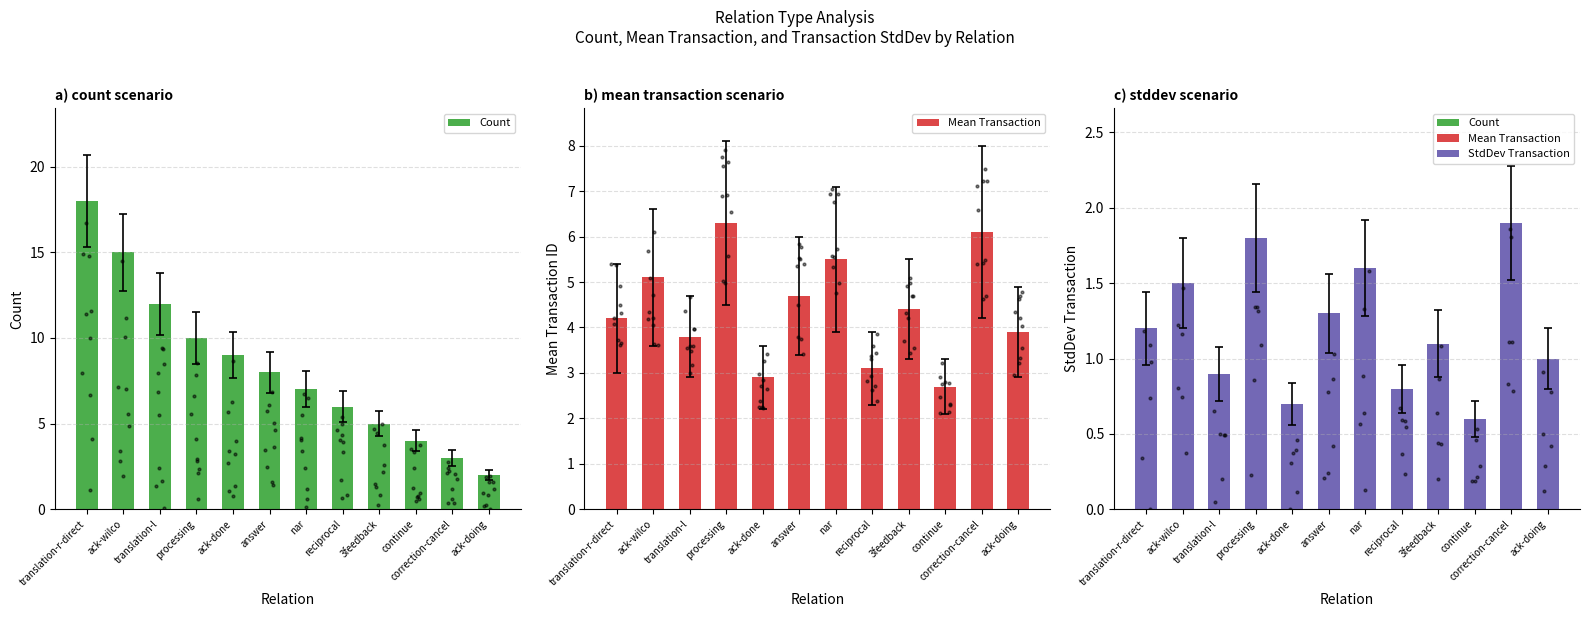

Which series has the largest total across all categories?

Count